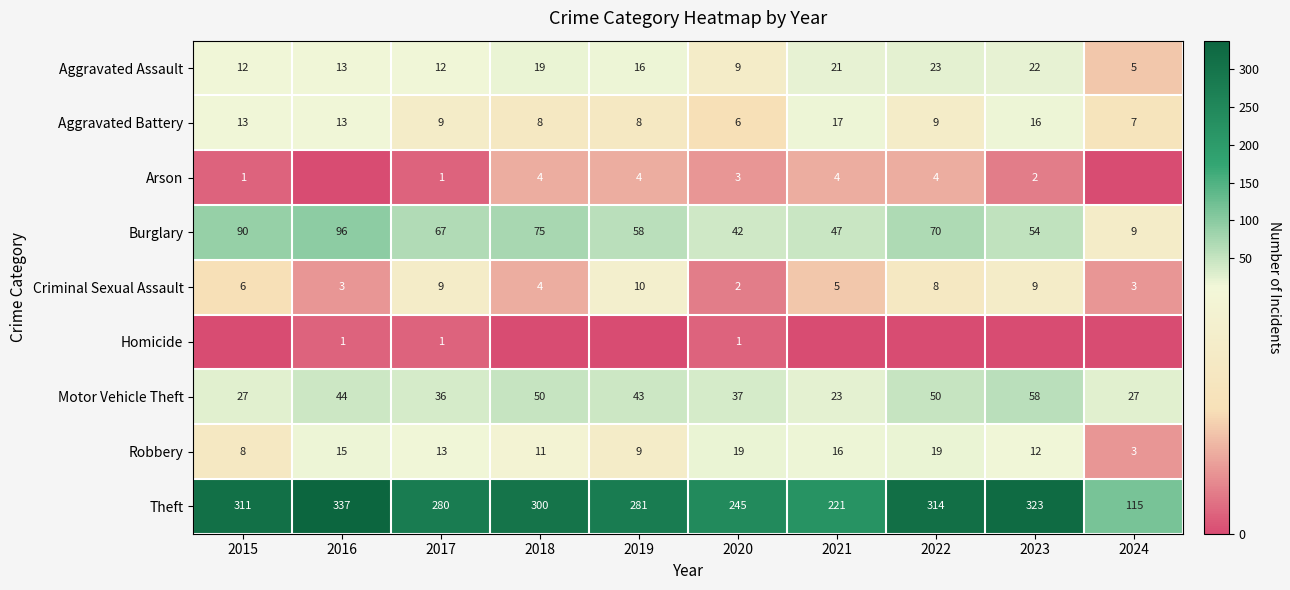

What is the maximum value shown in the chart?

337